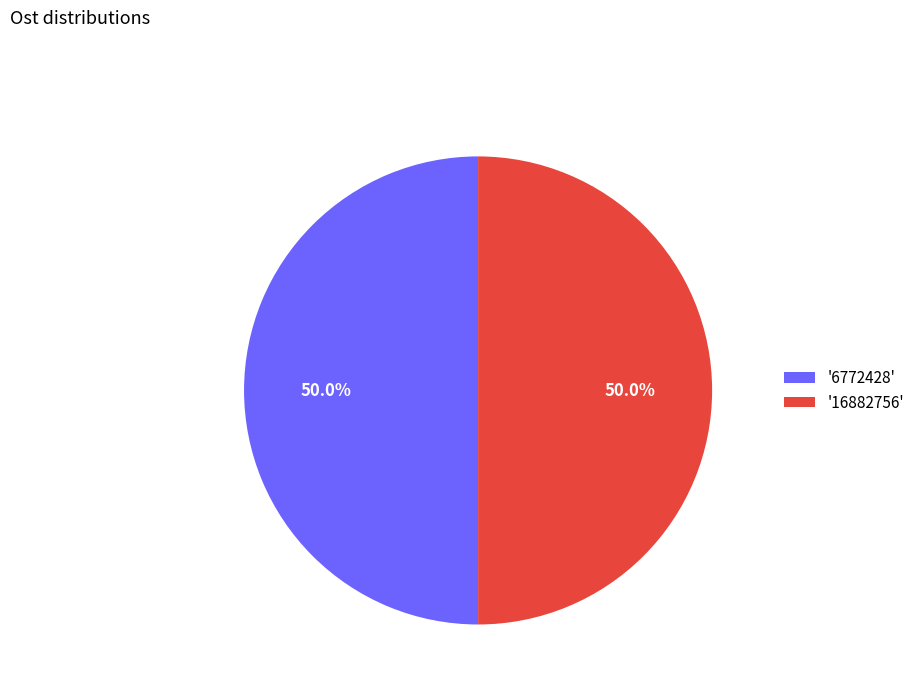

What is the ratio of the value at '16882756' to the value at '6772428'?

1.0